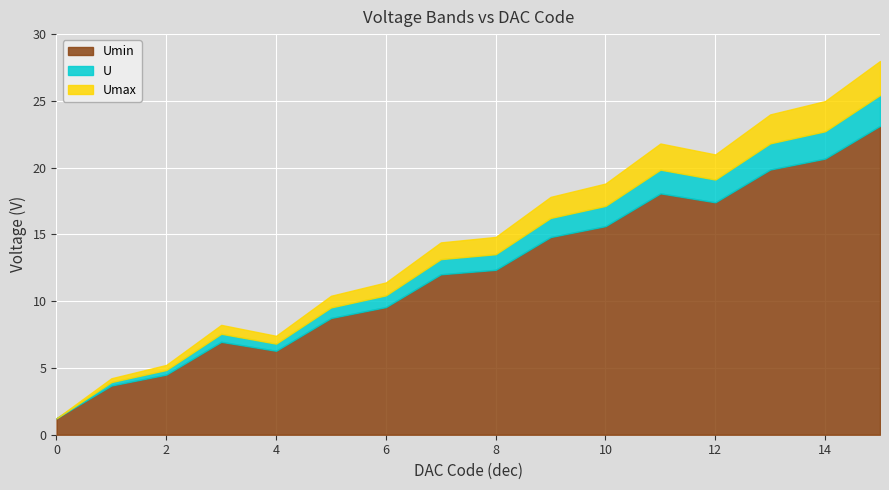

At which category does Umin reach its first local peak?

3